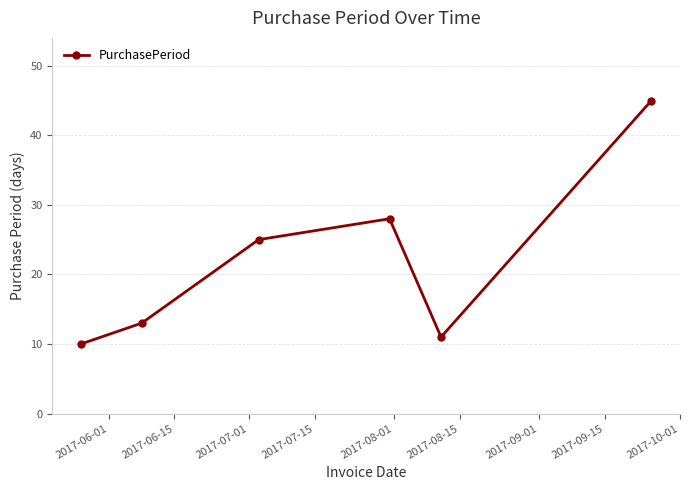

How many points are higher than both their immediate neighbors (excluding endpoints)?

1